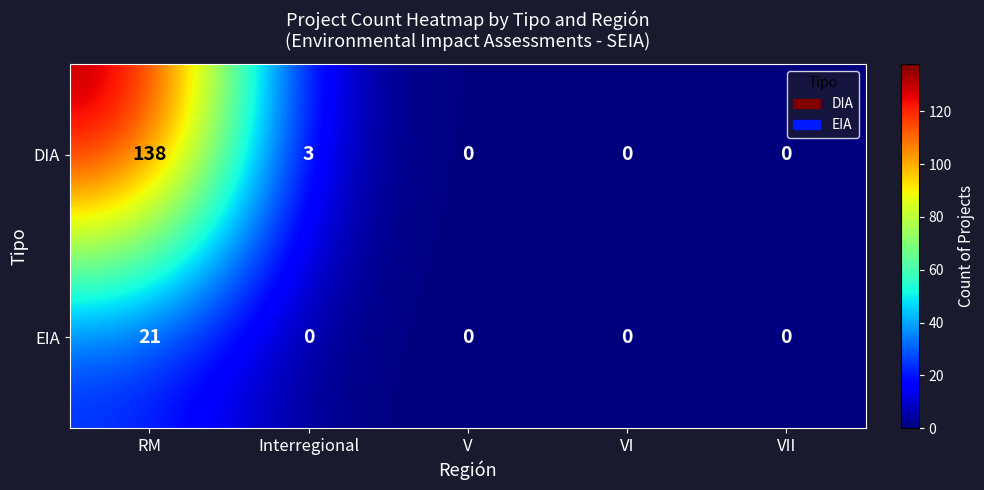

Which series has the largest range (max minus min)?

DIA